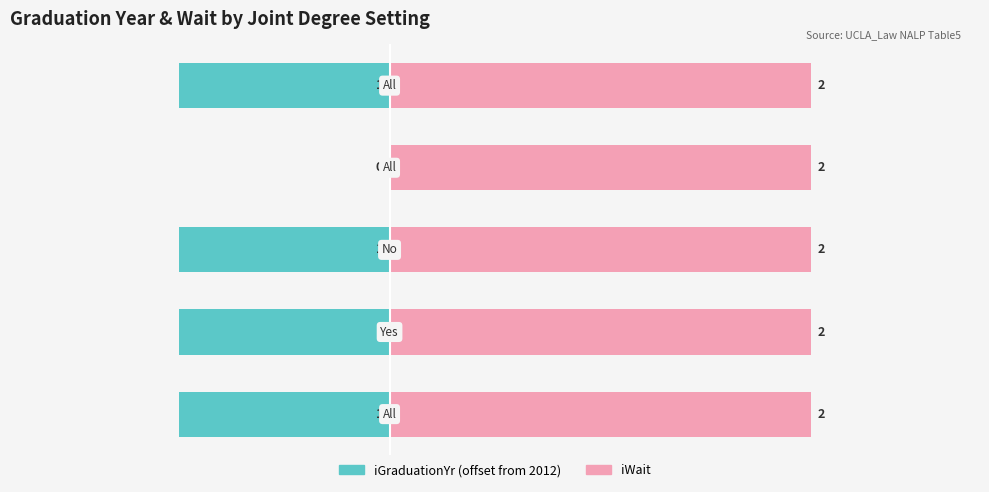

How many data points in iGraduationYr (offset from 2012) are above -1?

1